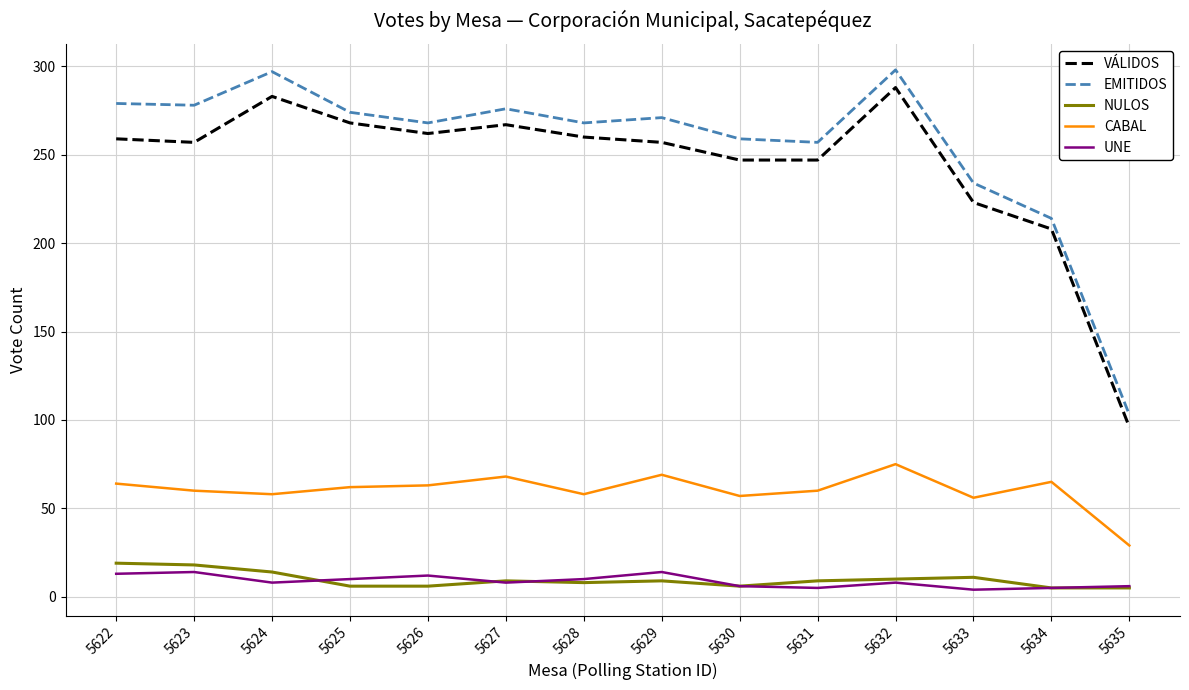

True or false: UNE and VÁLIDOS cross at least once.

False